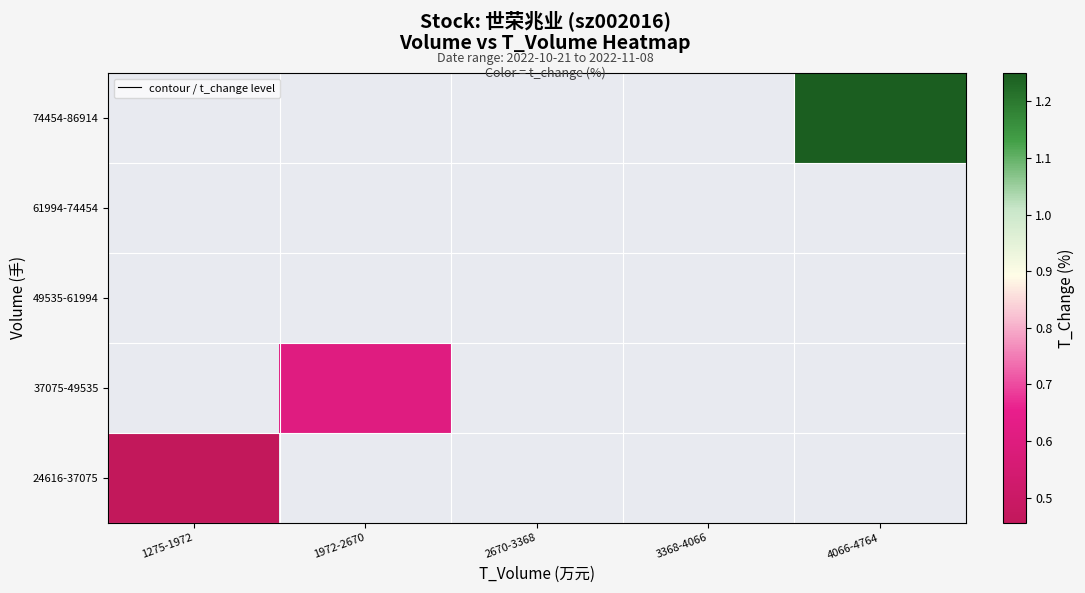

Rank the categories by 24616-37075 value from lowest to highest.

1275-1972, 1972-2670, 2670-3368, 3368-4066, 4066-4764